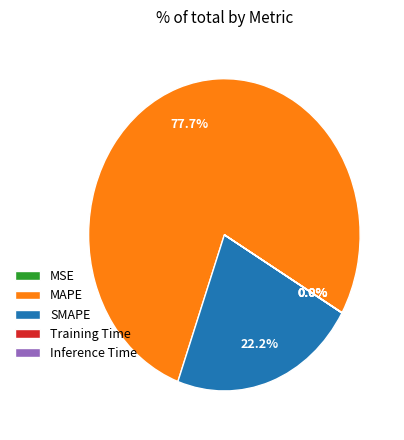

Which has a higher value, MAPE or SMAPE?

MAPE